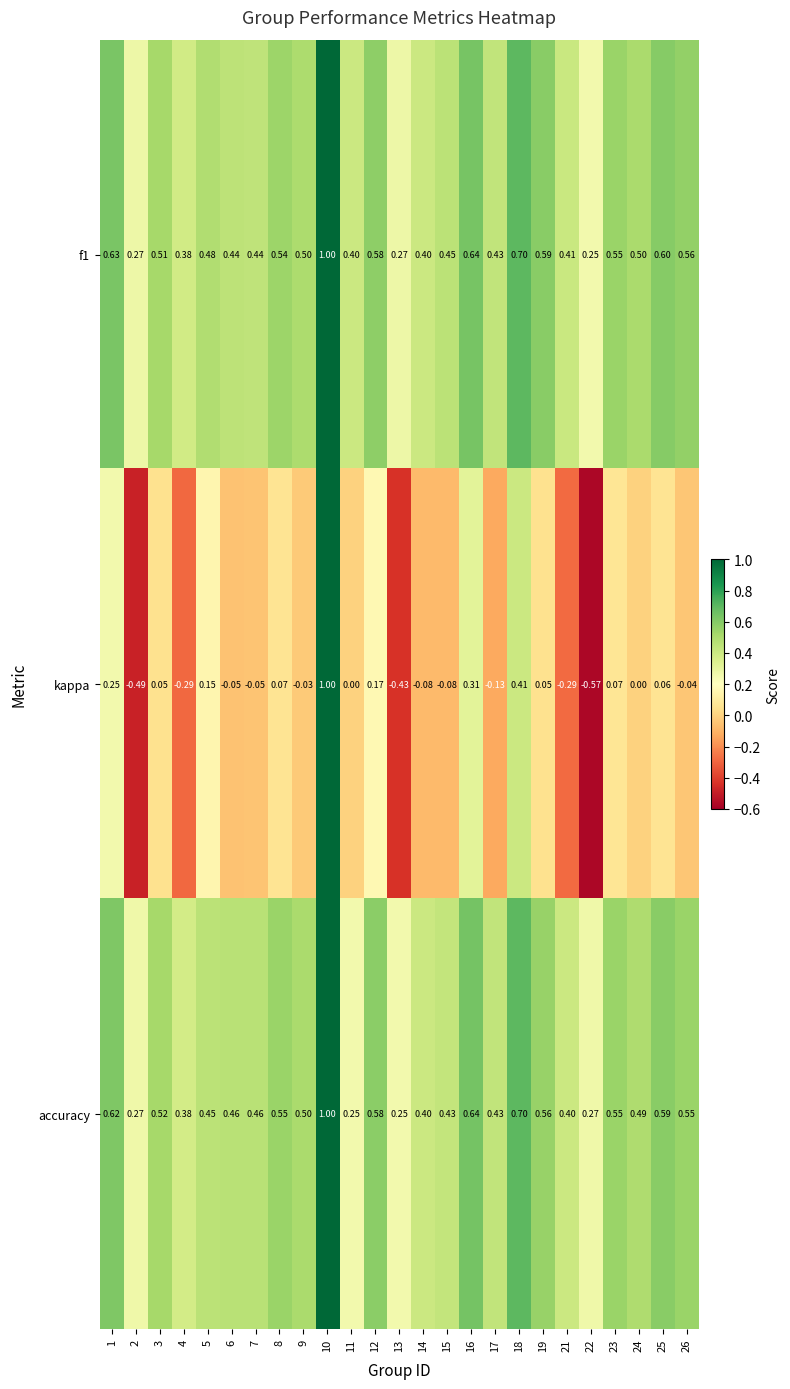

Is the value of kappa at 19 greater than the value of f1 at 26?

No